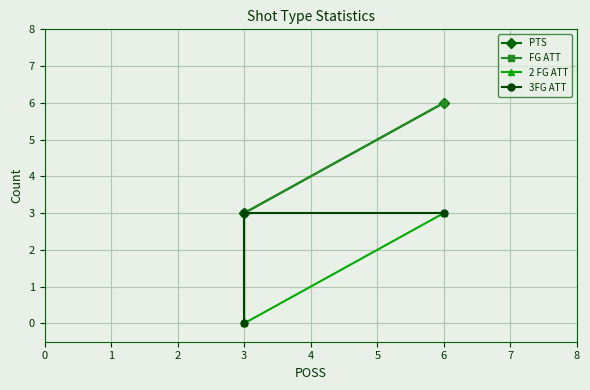

How many FG ATT values are between 3 and 6?

3